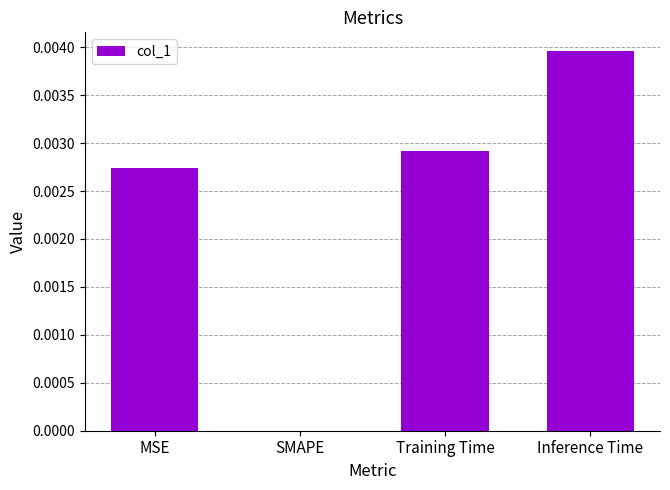

How many positive values are there?

3